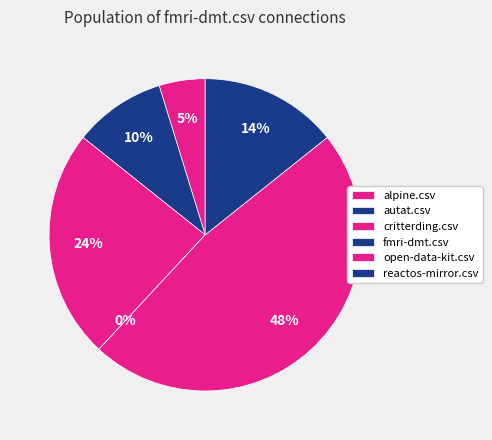

Does reactos-mirror.csv represent more than half of the total?

No